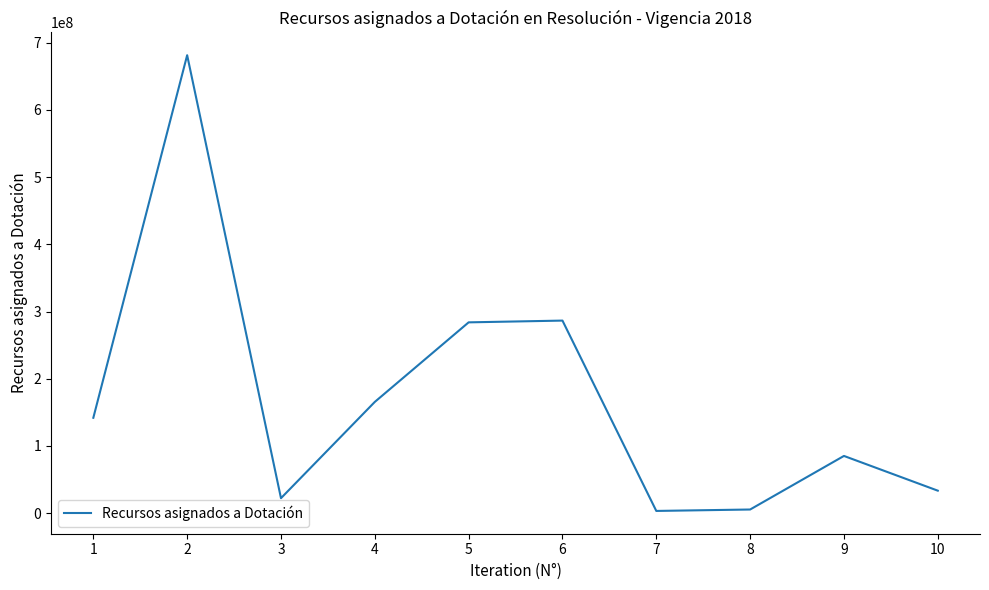

Is this an area chart (filled region under the line)?

No